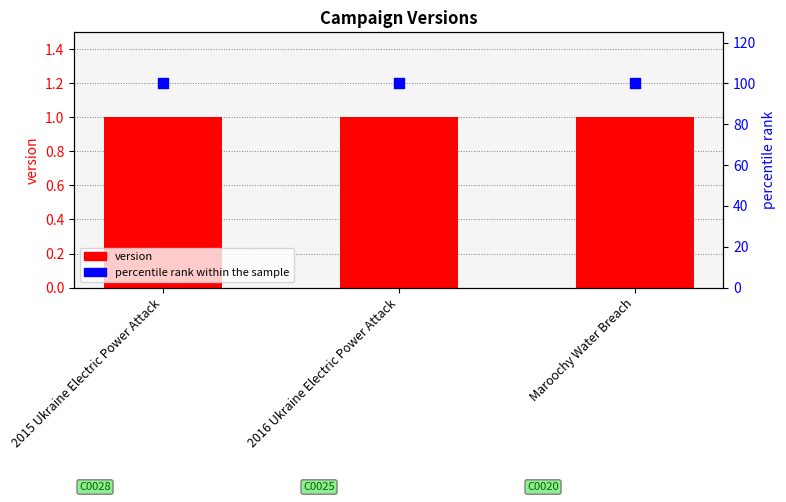

What is the total value across all series at 2016 Ukraine Electric Power Attack?

101